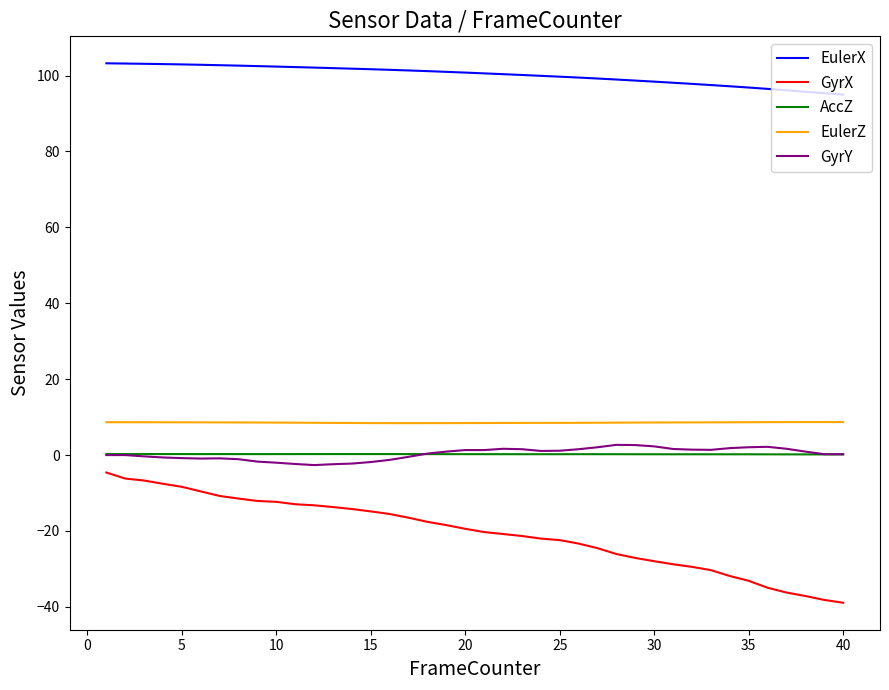

Which series has the largest range (max minus min)?

GyrX